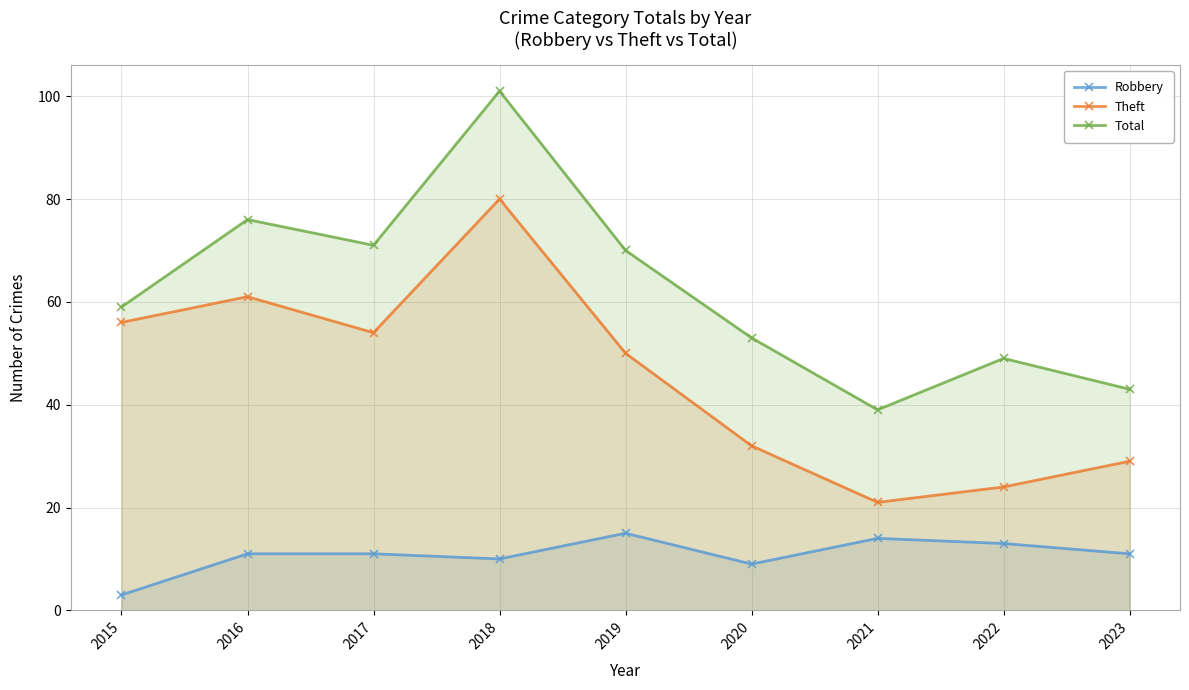

Is the value of Robbery at 2020 greater than the value of Theft at 2019?

No